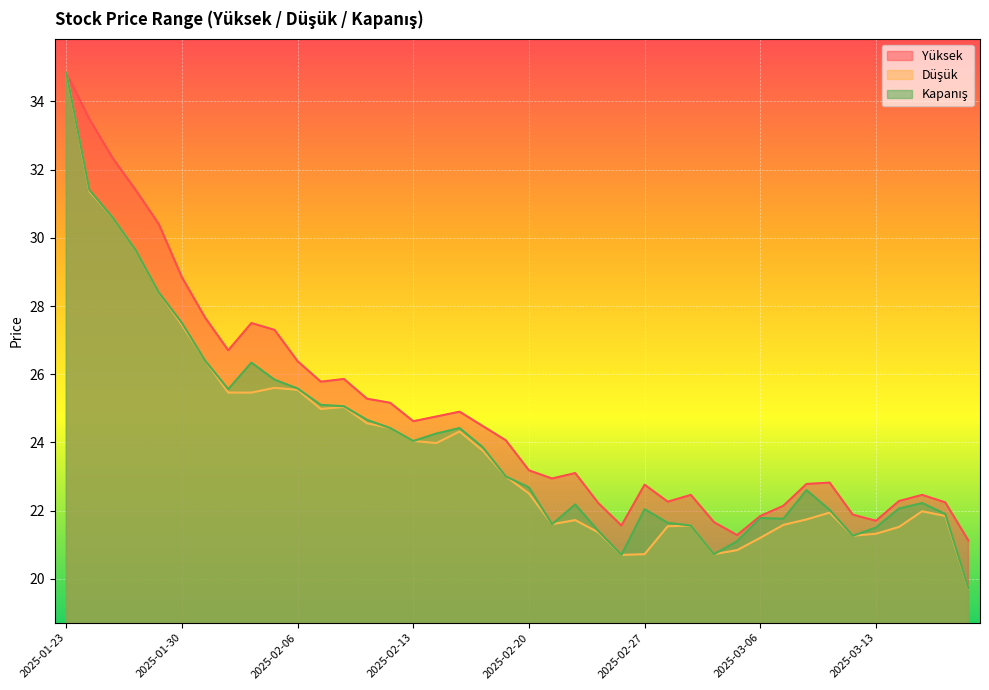

What are all the series names shown in the legend?

Yüksek, Düşük, Kapanış